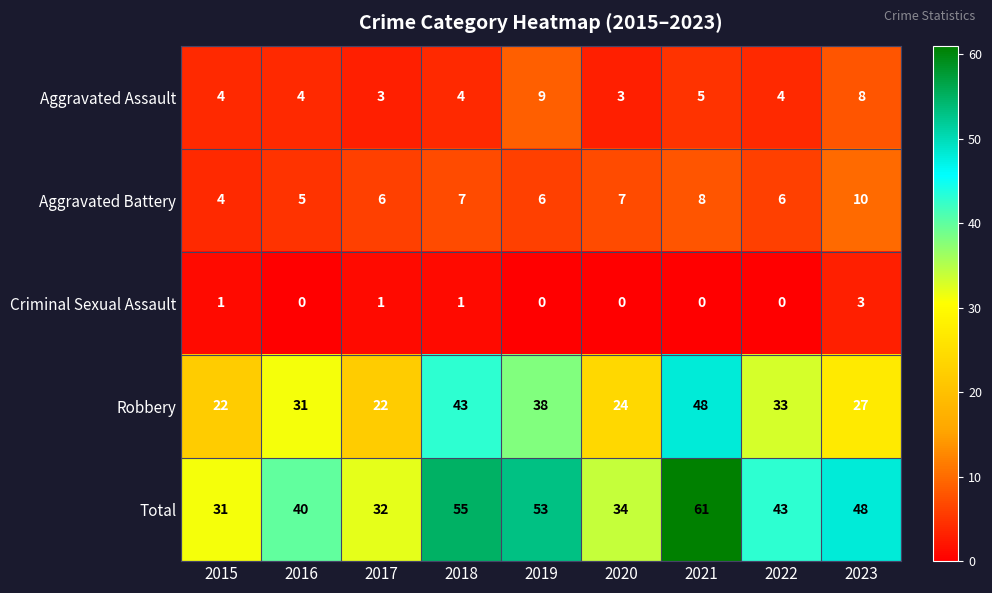

At 2023, list the series in order from smallest to largest.

Criminal Sexual Assault, Aggravated Assault, Aggravated Battery, Robbery, Total